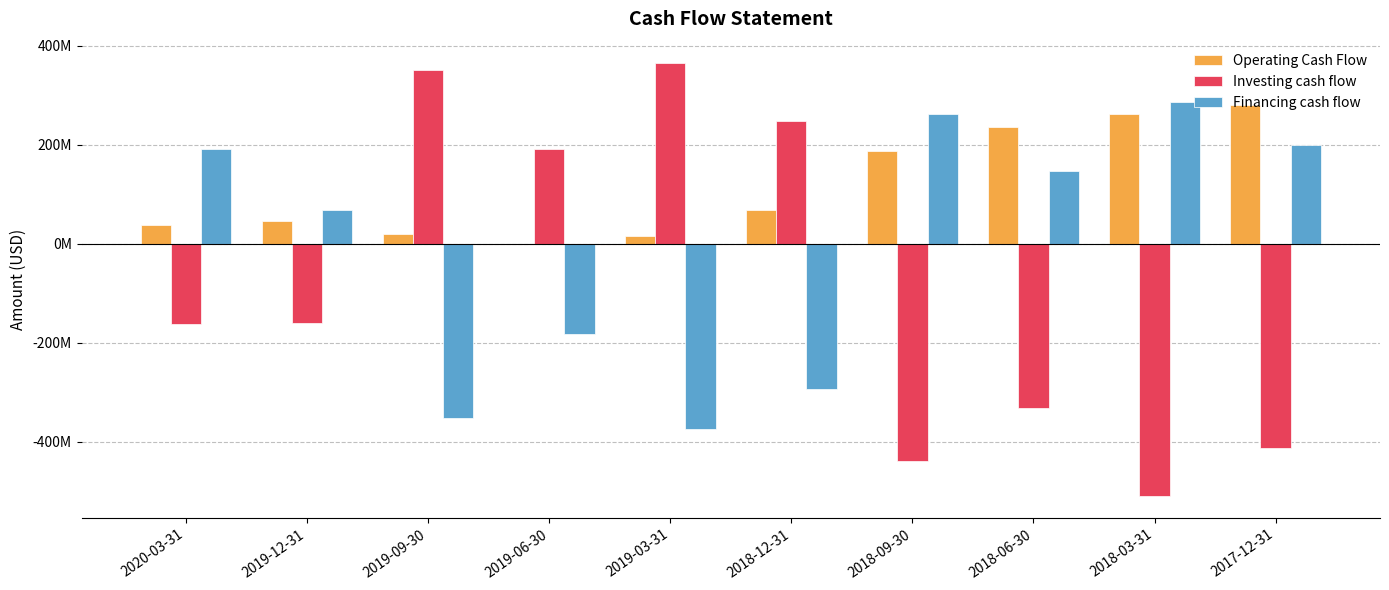

Rank the series at 2019-03-31 from highest to lowest value.

Investing cash flow, Operating Cash Flow, Financing cash flow